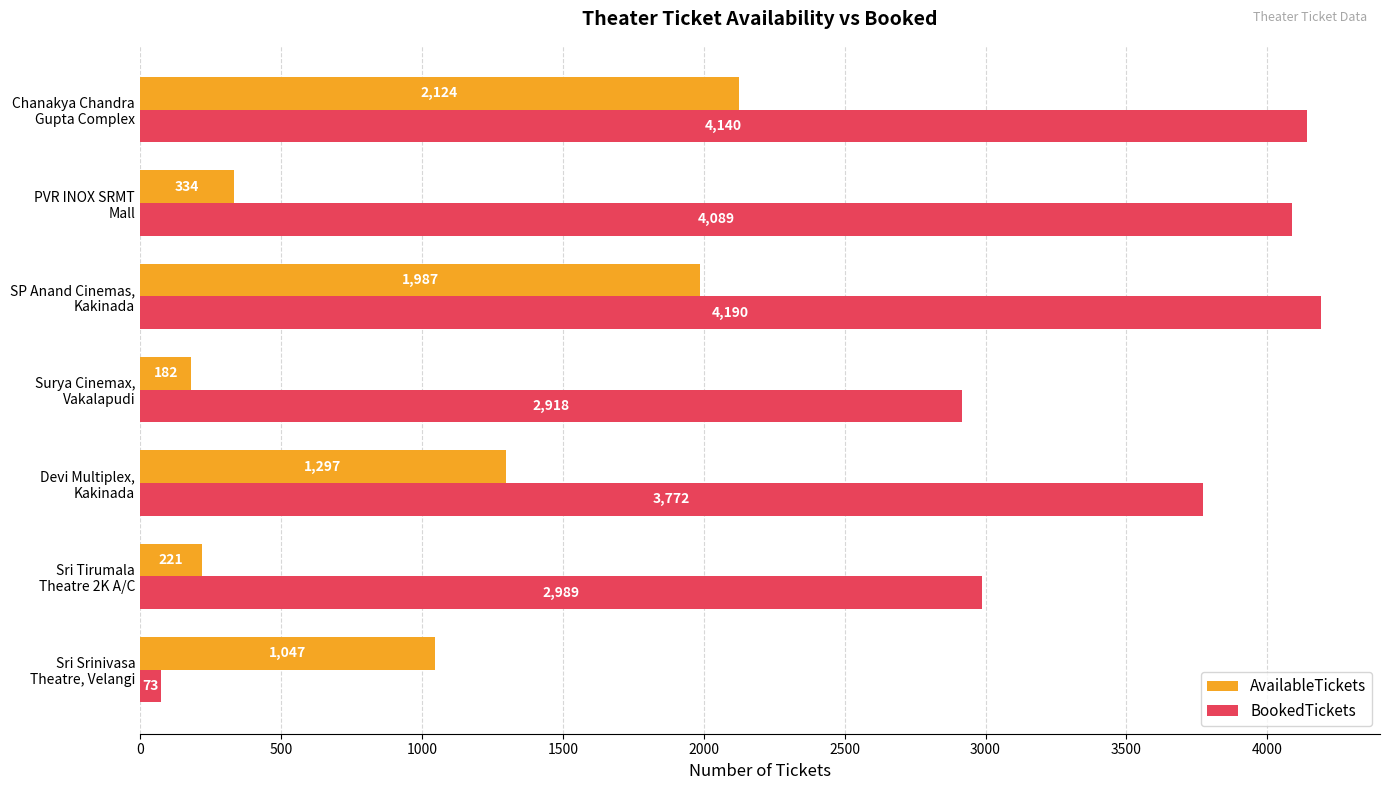

What are all the series names shown in the legend?

AvailableTickets, BookedTickets